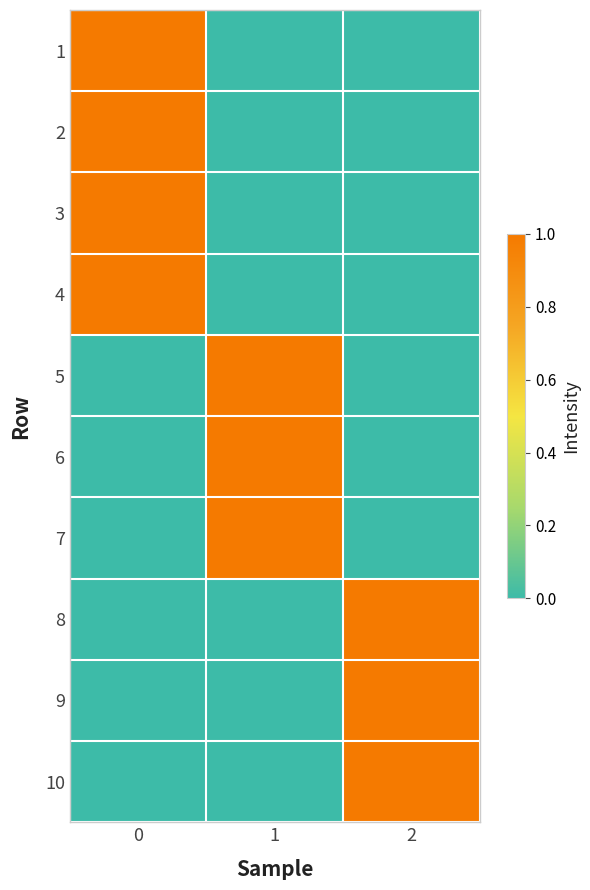

Reading left to right, what are all the values shown in this chart?

1: 0=1	1=0	2=0
2: 0=1	1=0	2=0
3: 0=1	1=0	2=0
4: 0=1	1=0	2=0
5: 0=0	1=1	2=0
6: 0=0	1=1	2=0
7: 0=0	1=1	2=0
8: 0=0	1=0	2=1
9: 0=0	1=0	2=1
10: 0=0	1=0	2=1